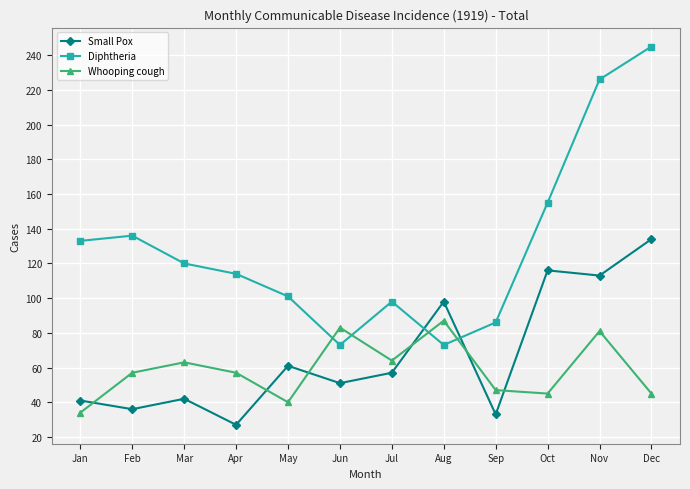

Where does the Small Pox series first go above 57?

May